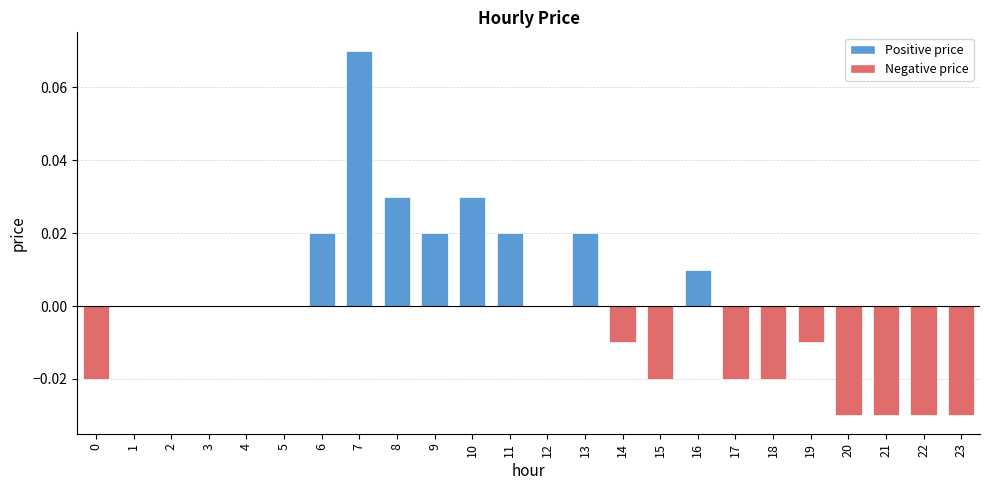

Which category has the highest value across all series?

7